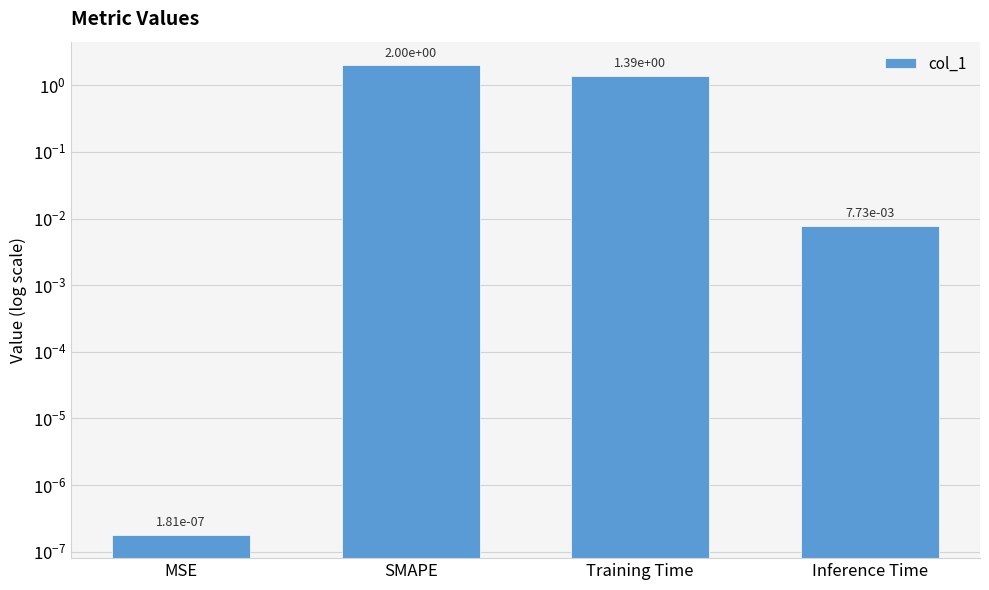

What is the difference between the values at SMAPE and MSE?

2.0